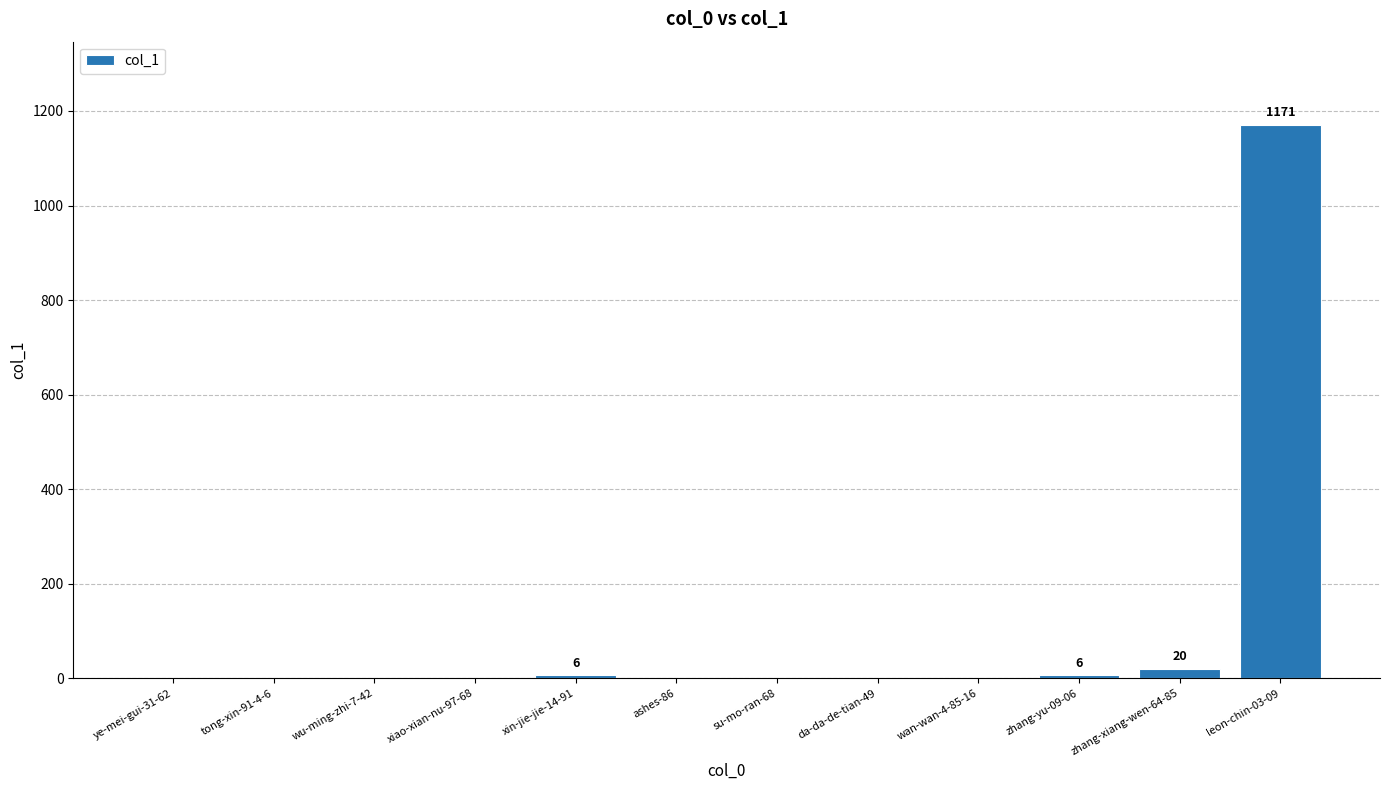

Reading right to left, what are all the values shown in this chart?

leon-chin-03-09=1171	zhang-xiang-wen-64-85=20	zhang-yu-09-06=6	wan-wan-4-85-16=0	da-da-de-tian-49=0	su-mo-ran-68=0	ashes-86=0	xin-jie-jie-14-91=6	xiao-xian-nu-97-68=0	wu-ming-zhi-7-42=0	tong-xin-91-4-6=0	ye-mei-gui-31-62=0